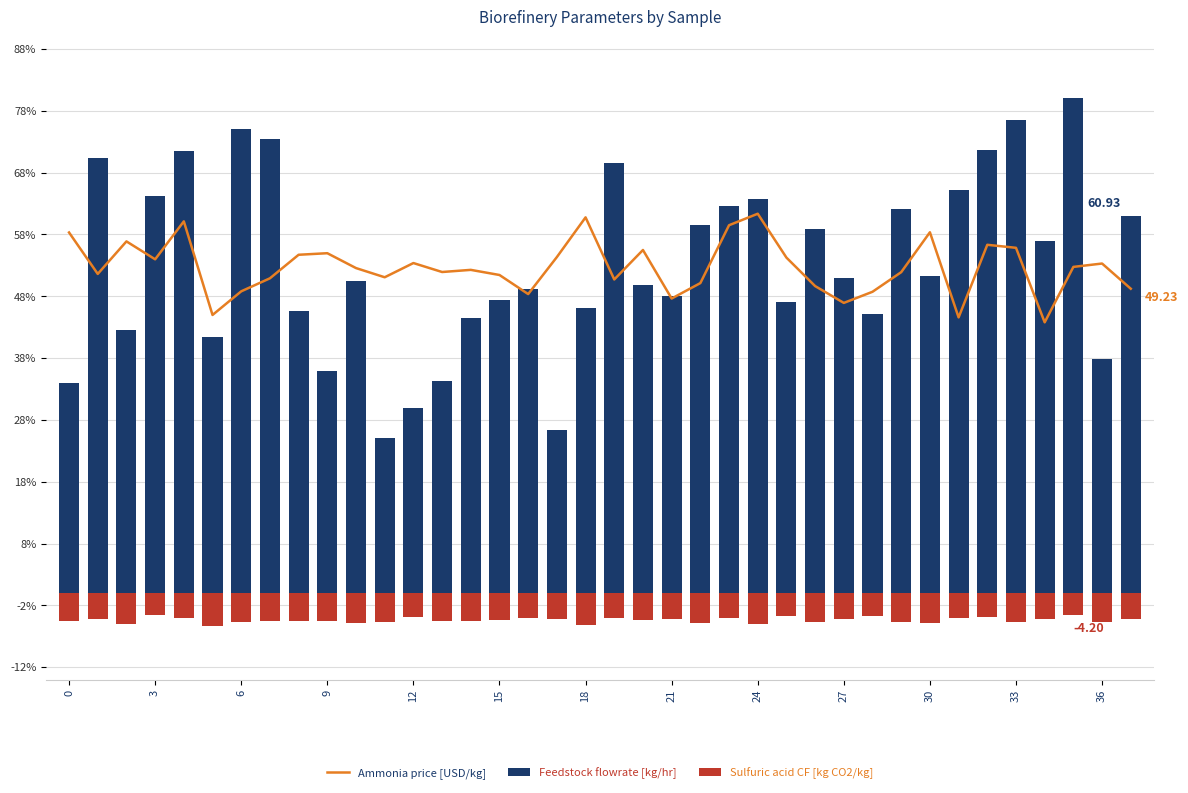

What is the maximum value shown in the chart?

80.0